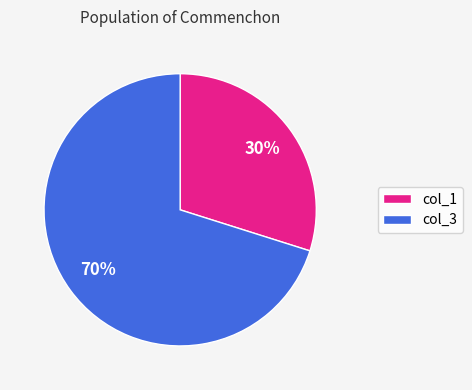

Is there any slice that represents more than half of the pie?

Yes